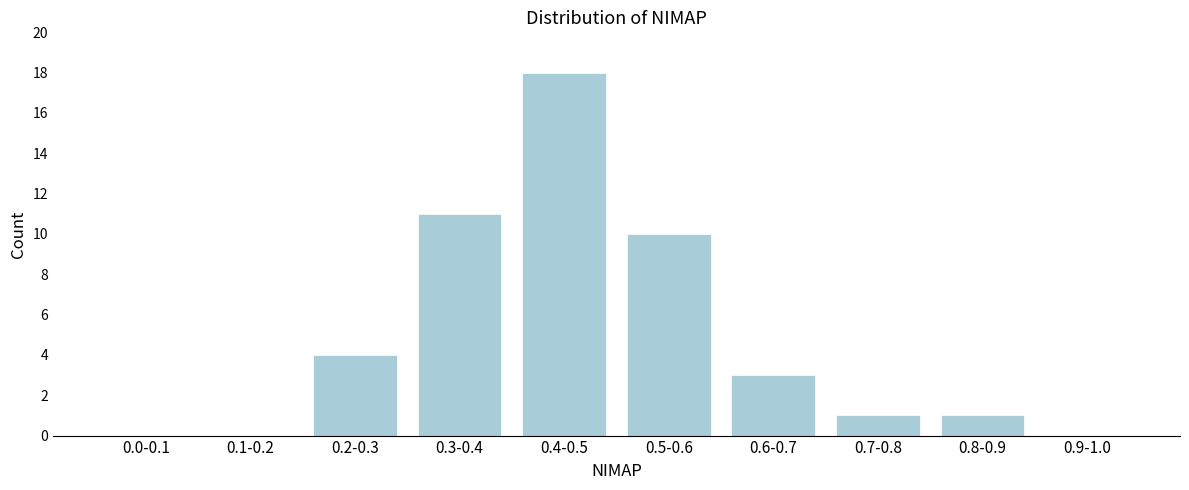

Reading left to right, list all the values displayed in this chart.

0.0-0.1=0	0.1-0.2=0	0.2-0.3=4	0.3-0.4=11	0.4-0.5=18	0.5-0.6=10	0.6-0.7=3	0.7-0.8=1	0.8-0.9=1	0.9-1.0=0